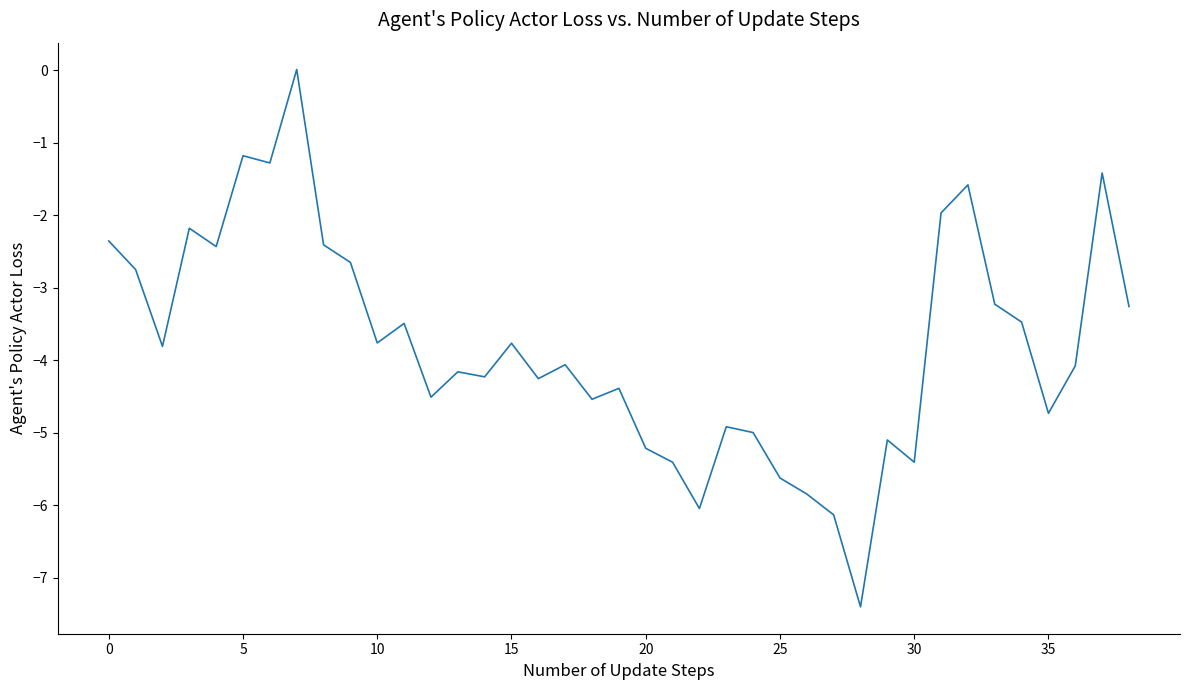

What is the smallest value displayed?

-7.4